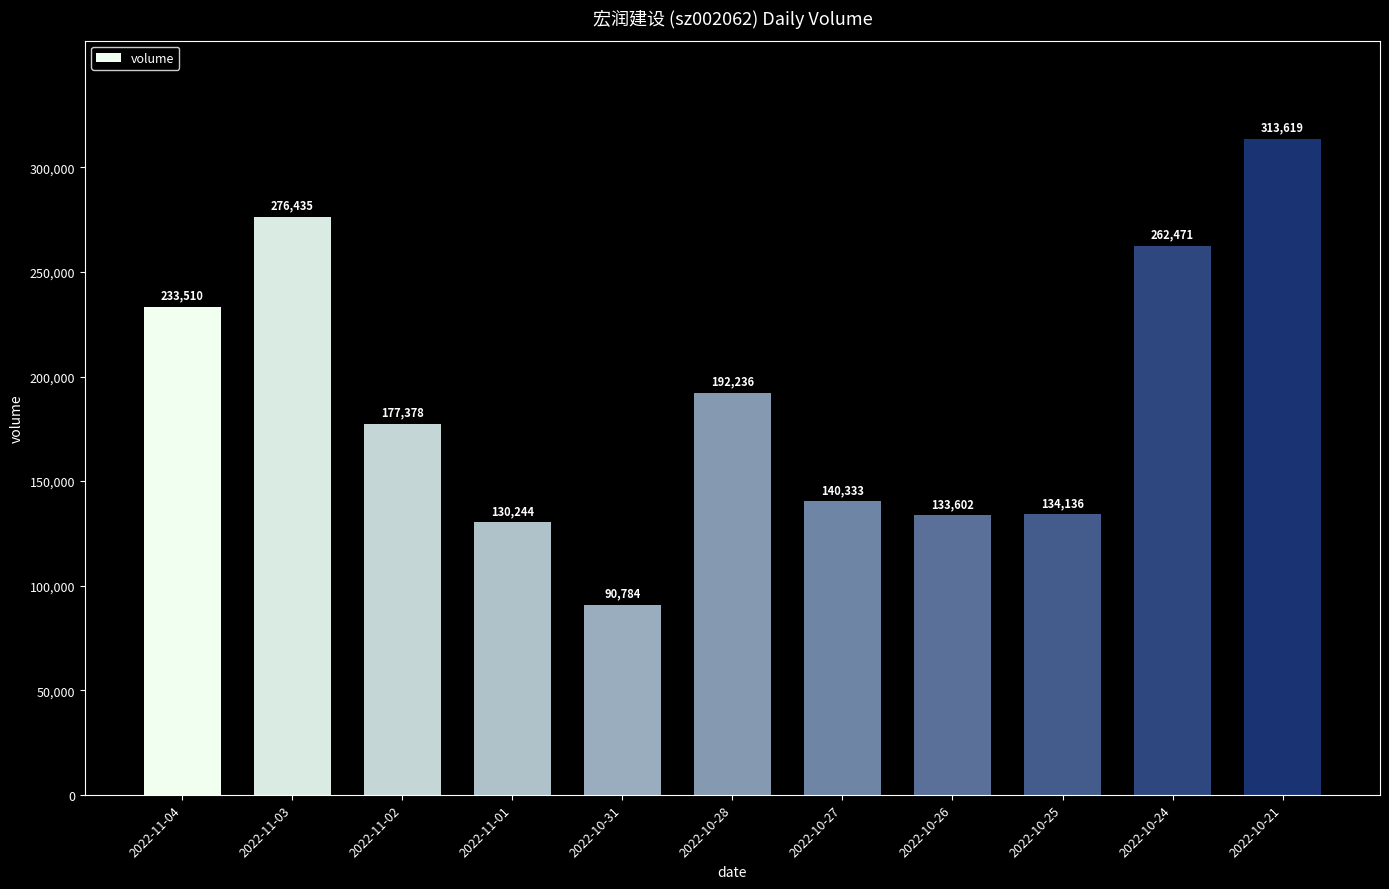

What is the difference between the second highest and second lowest values?

146191